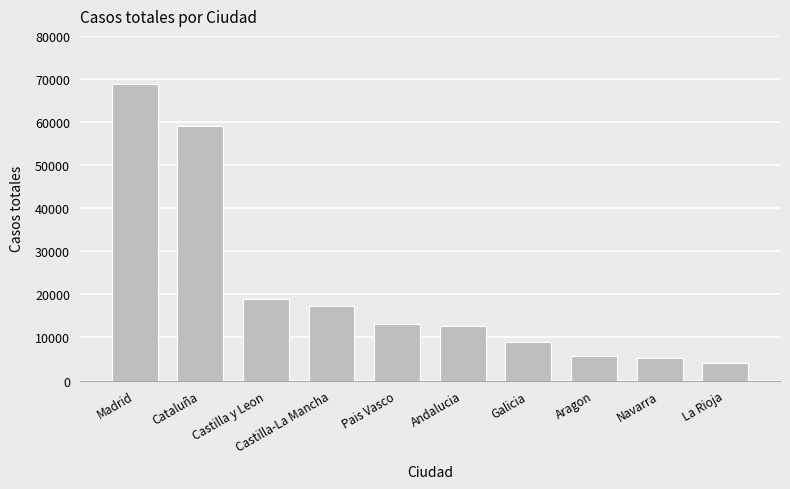

At which category does the chart reach its peak across all series?

Madrid